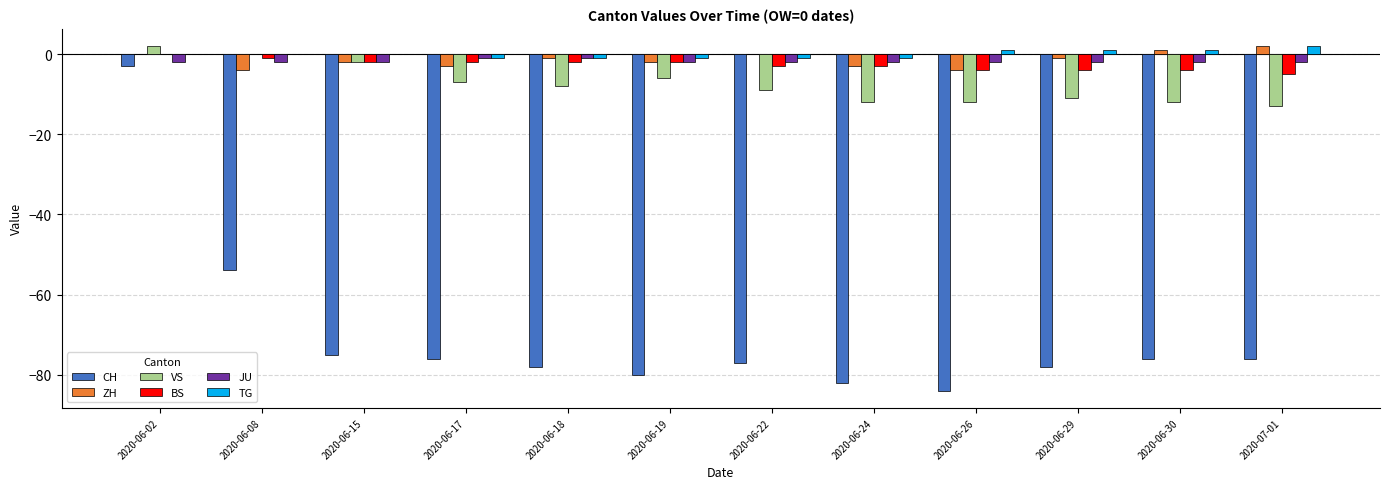

Which series has the largest range (max minus min)?

CH